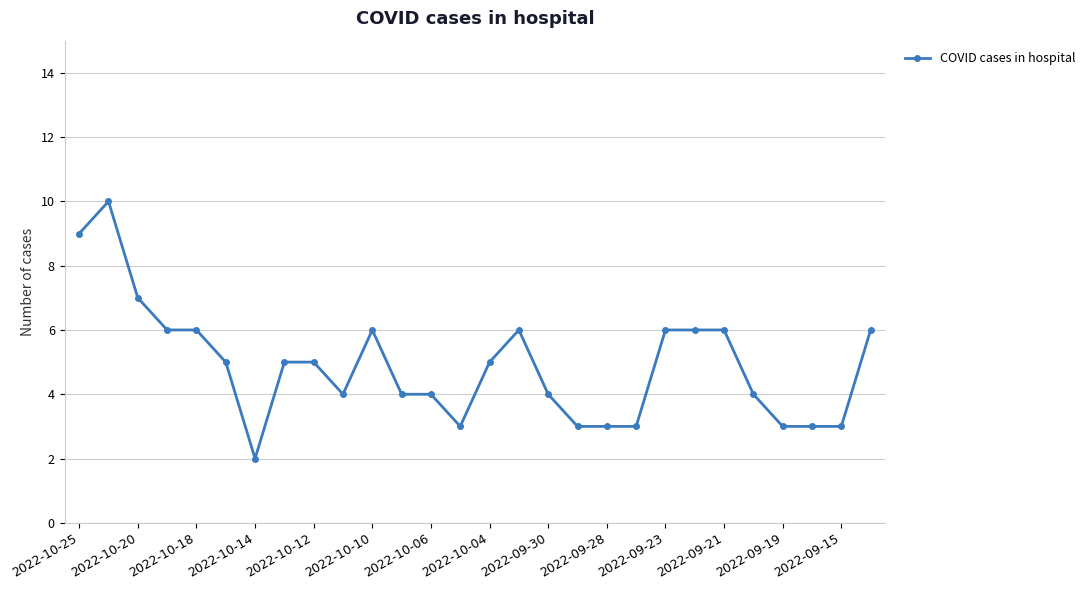

True or false: there are more than 1 points higher than both neighbors.

True